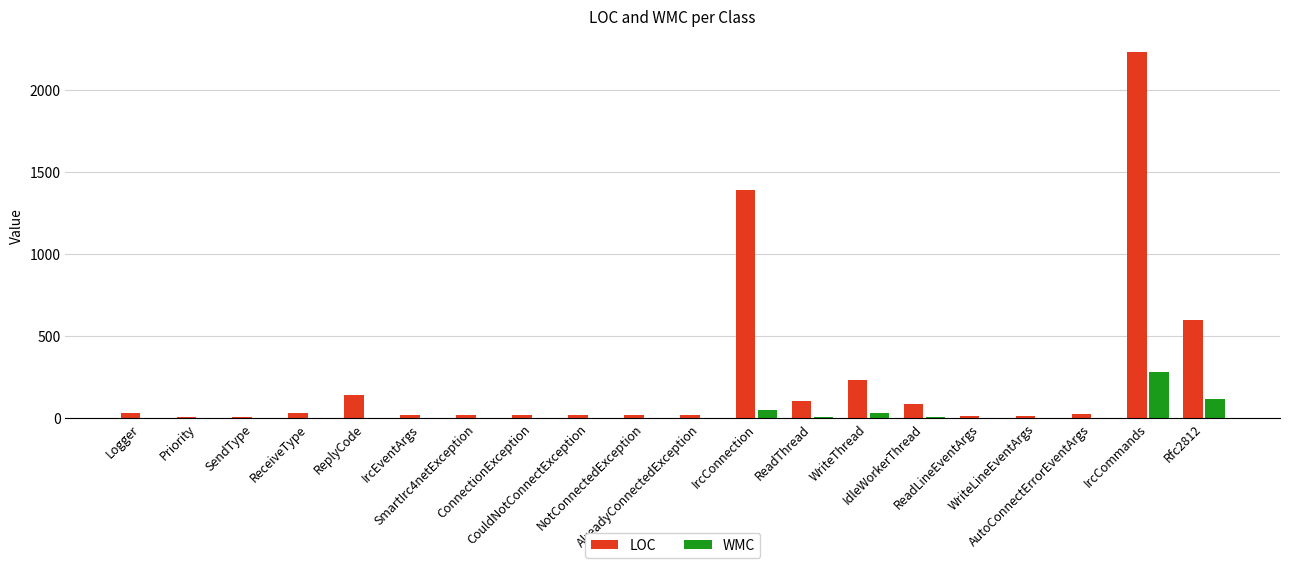

What is the maximum value shown in the chart?

2229